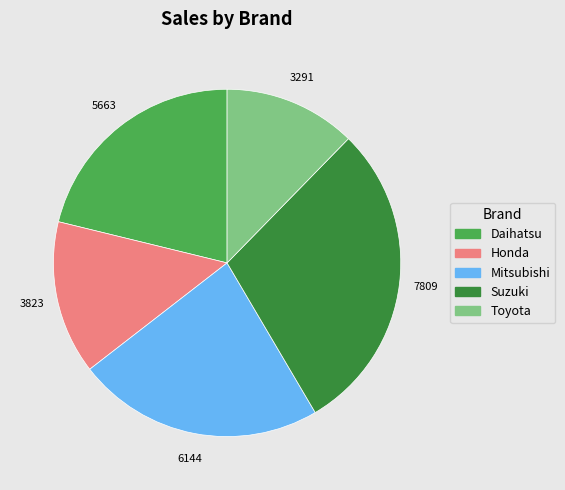

Is it true that Toyota is 12% of the pie?

True